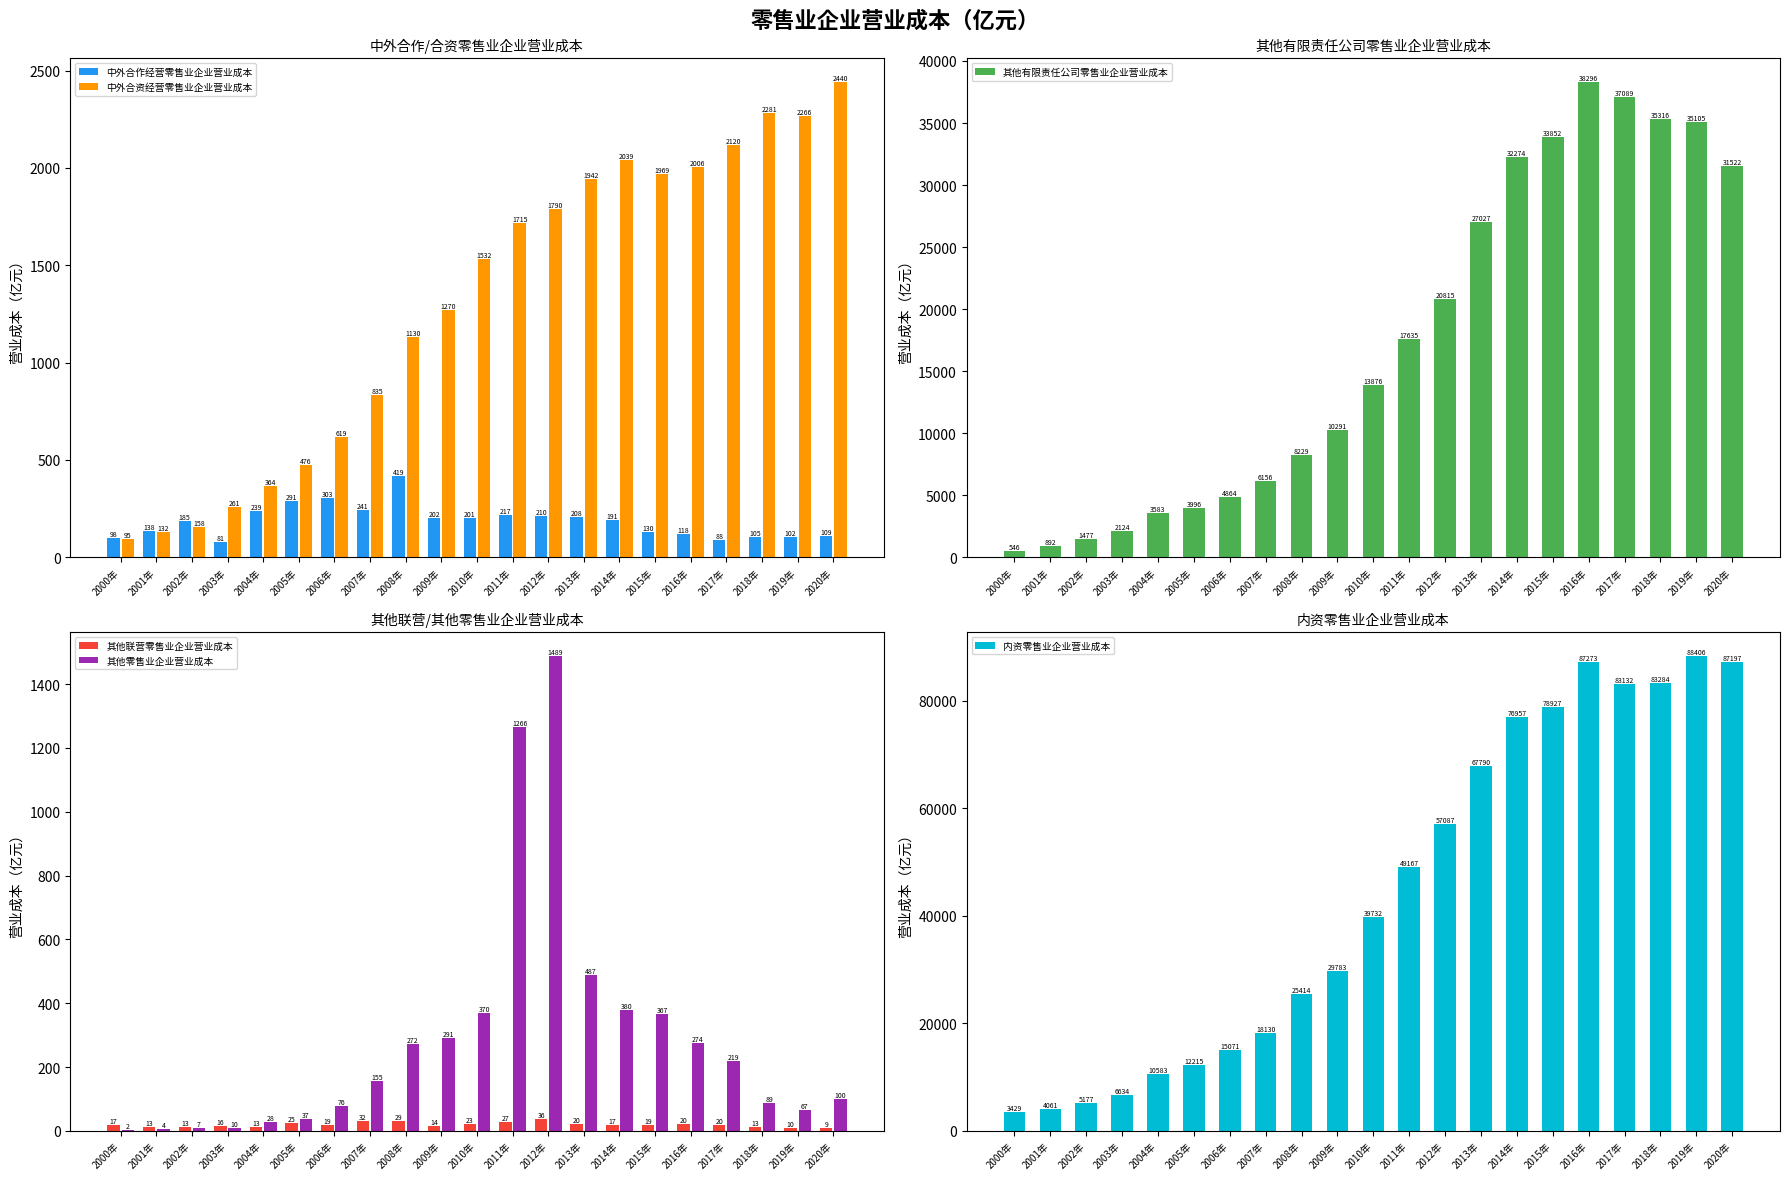

How many bars are there in total?

126